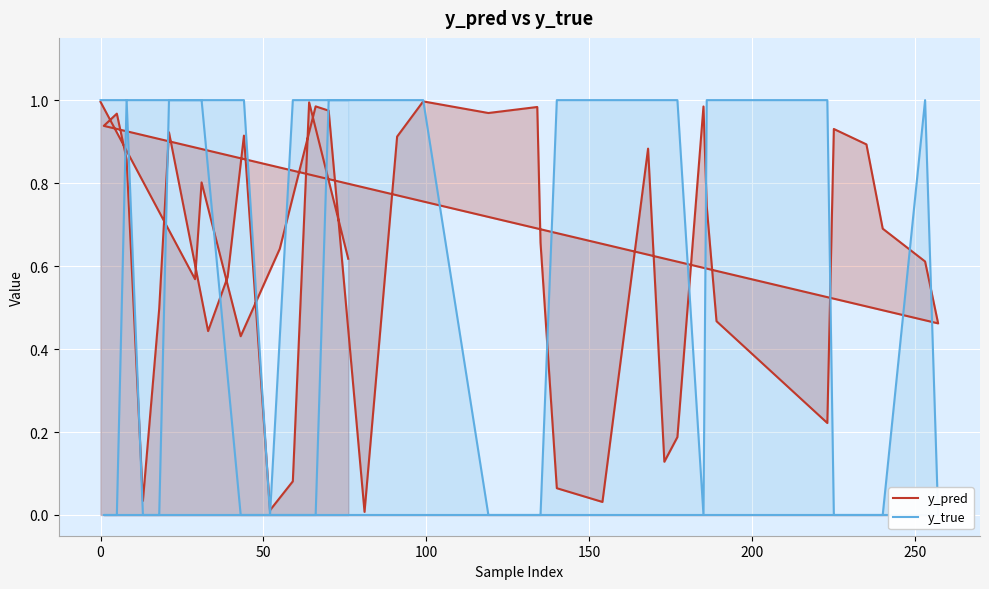

How many lines are shown in the chart?

2